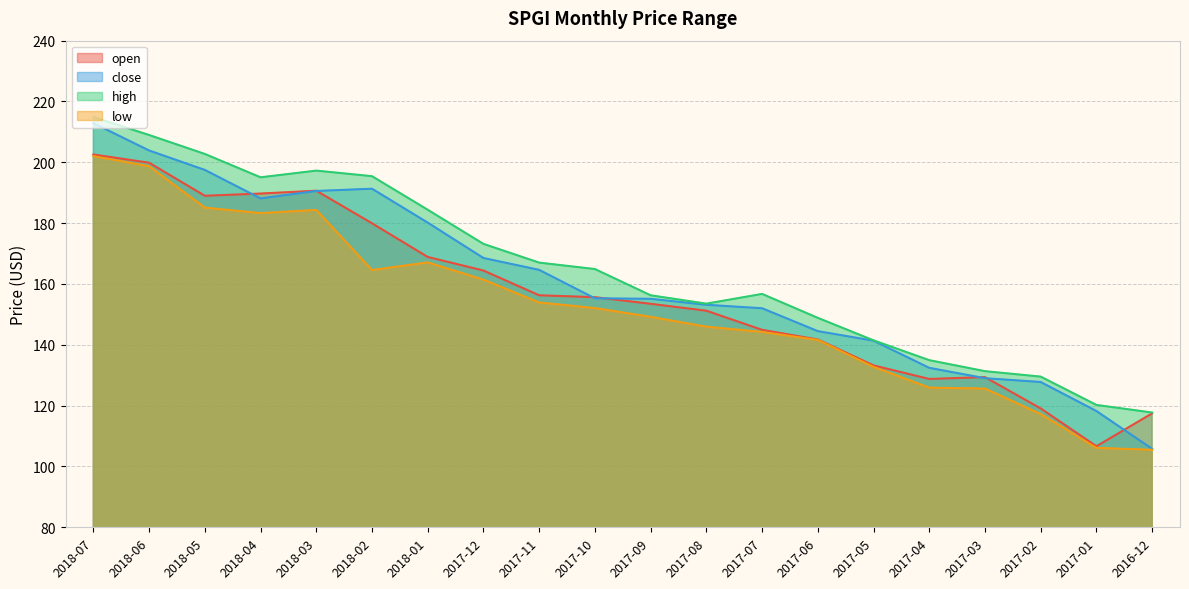

What is the difference between the maximum and minimum values in the open series?

95.9